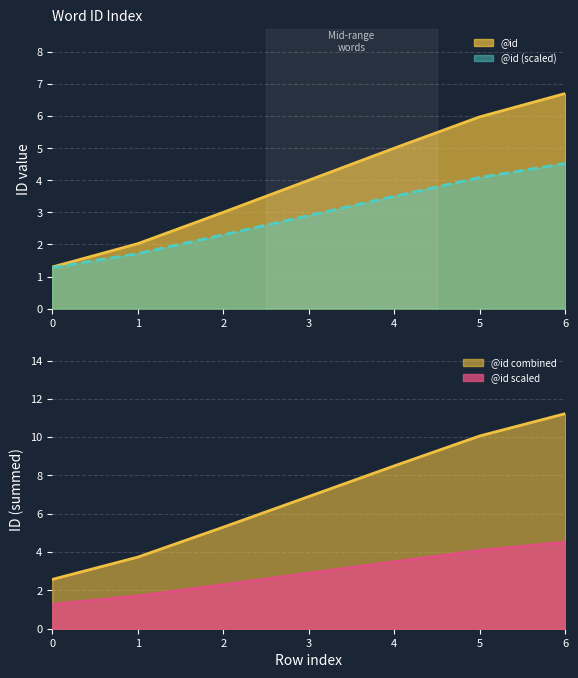

What is the difference between the values at 1 and 5?

6.3